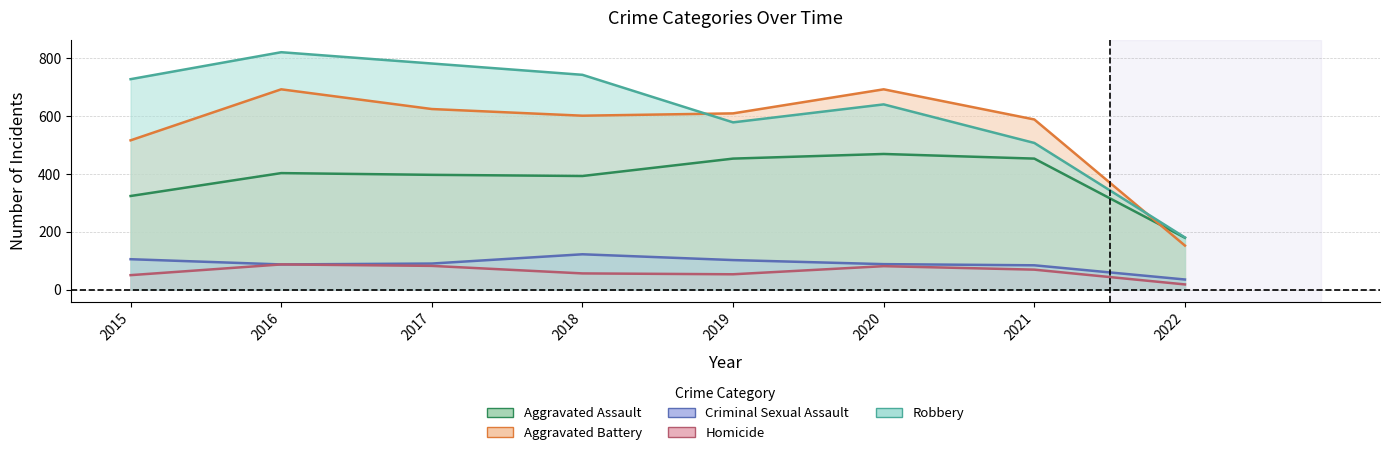

What is the maximum value shown in the chart?

819